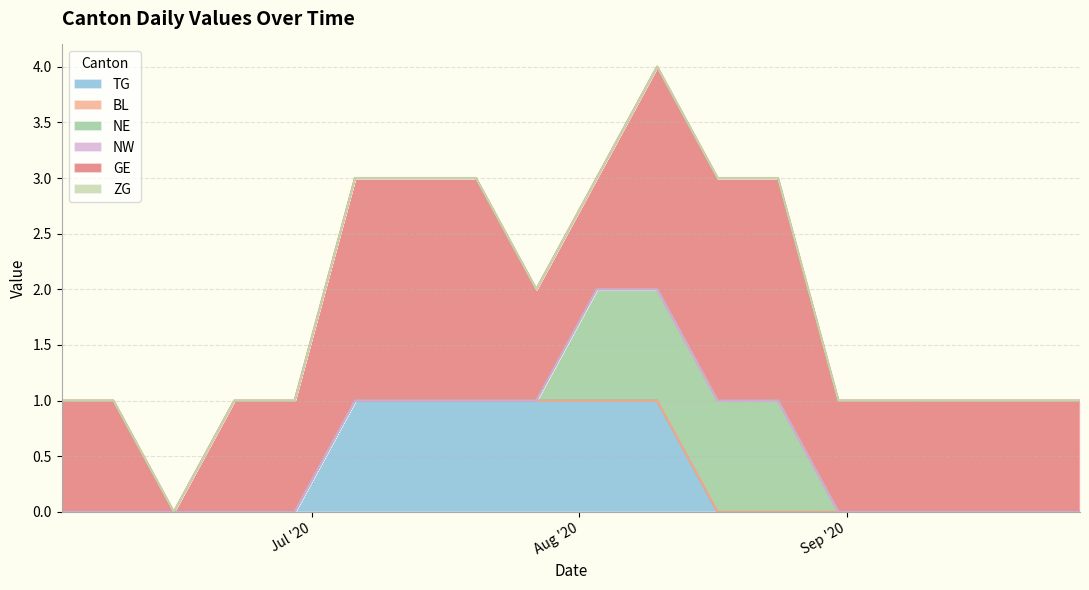

At how many categories does at least one series exceed 1?

6